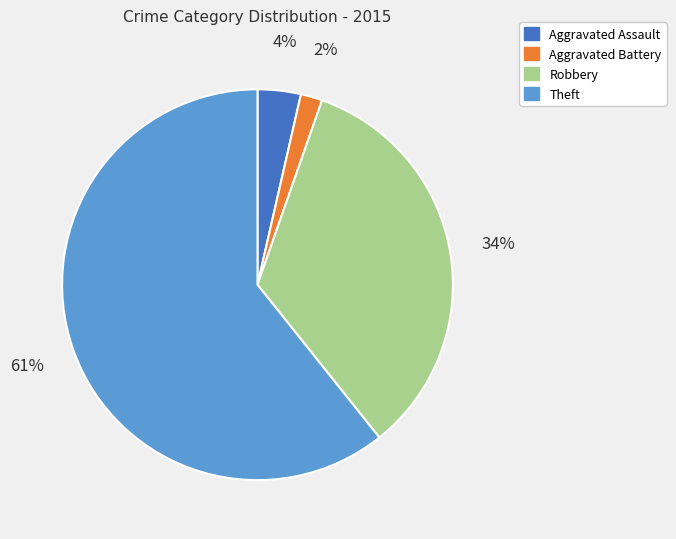

How many segments does this pie chart have?

4